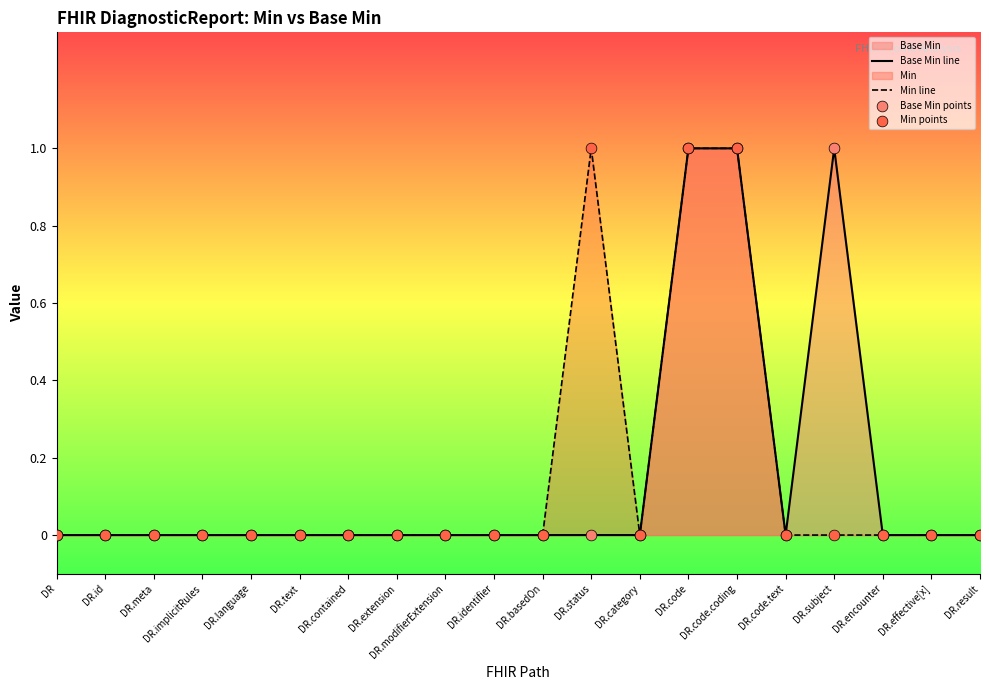

True or false: Min line has a value of 1 at DR.code.coding.

True